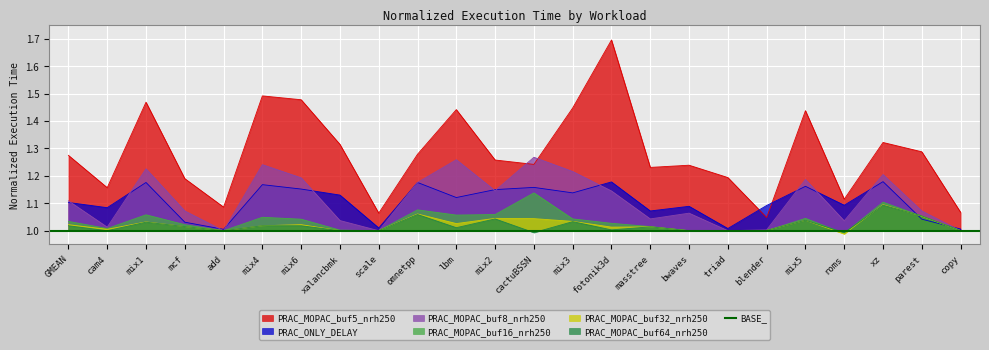

Where is PRAC_MOPAC_buf5_nrh250 nearest to the value 1?

blender